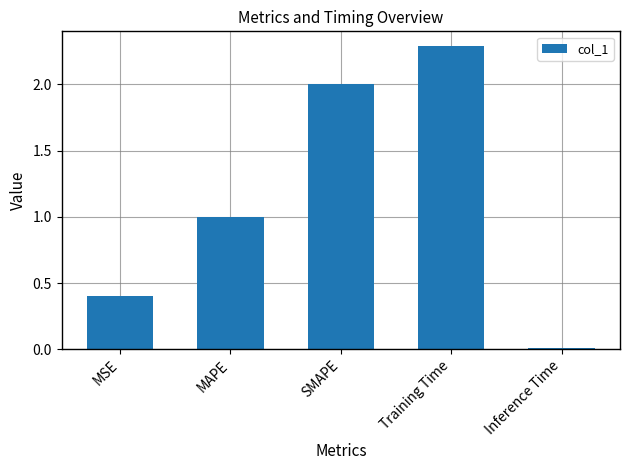

What is the label of the 5th bar from the right?

MSE